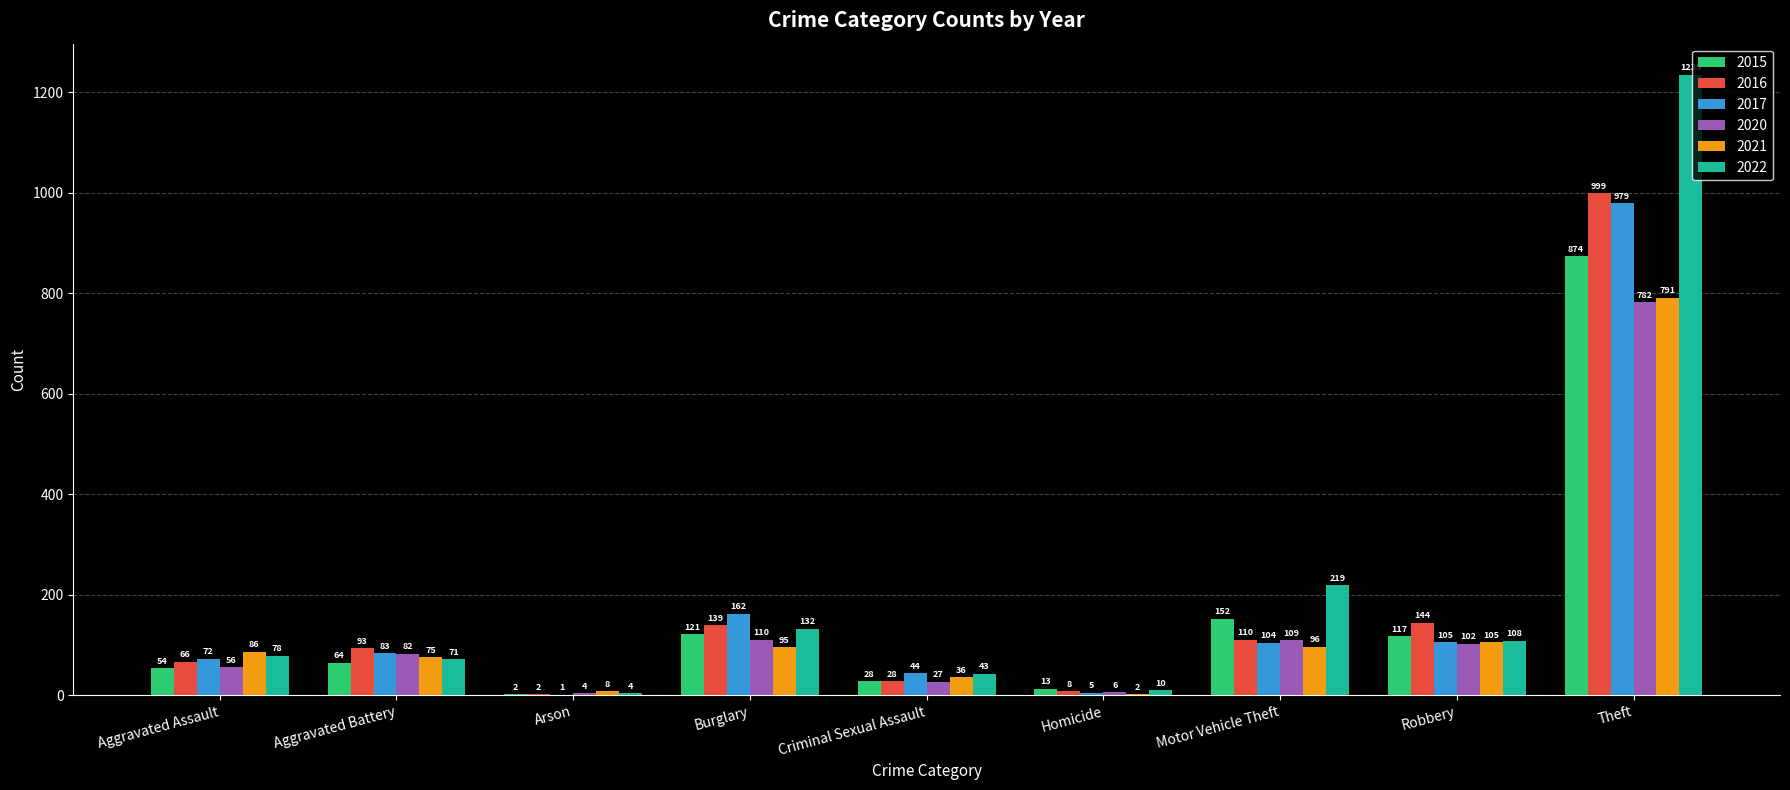

True or false: 2022 has a value of 4 at Arson.

True